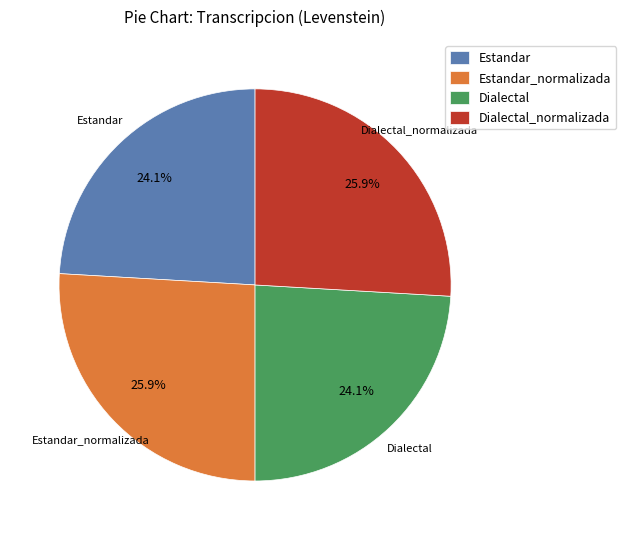

To the nearest percent, what is the difference between the largest and smallest slice percentages?

2%